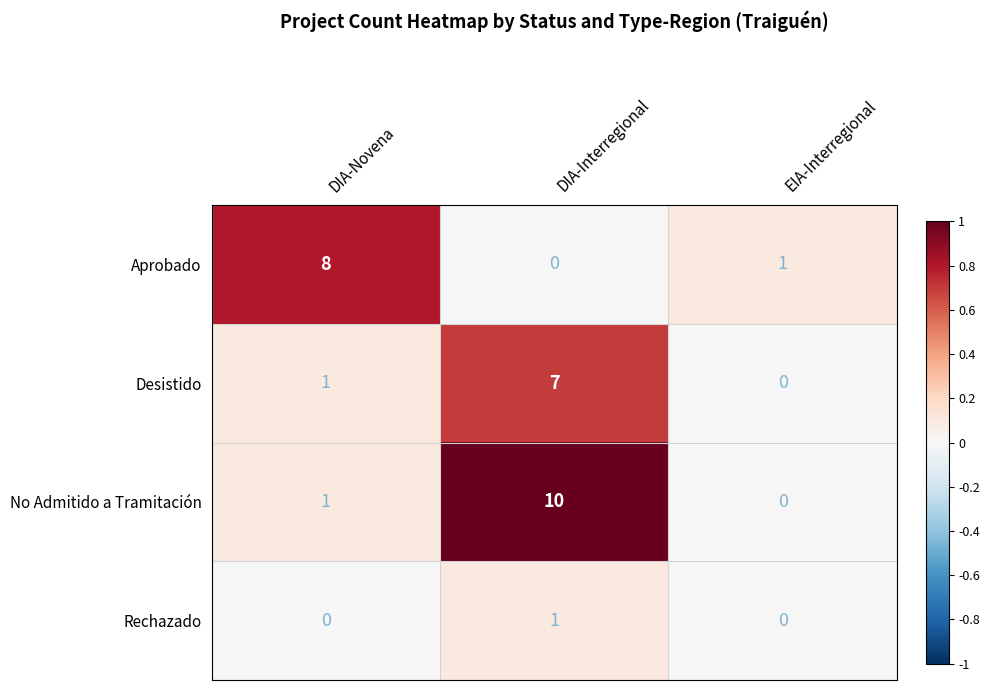

How many distinct data groups are displayed?

4